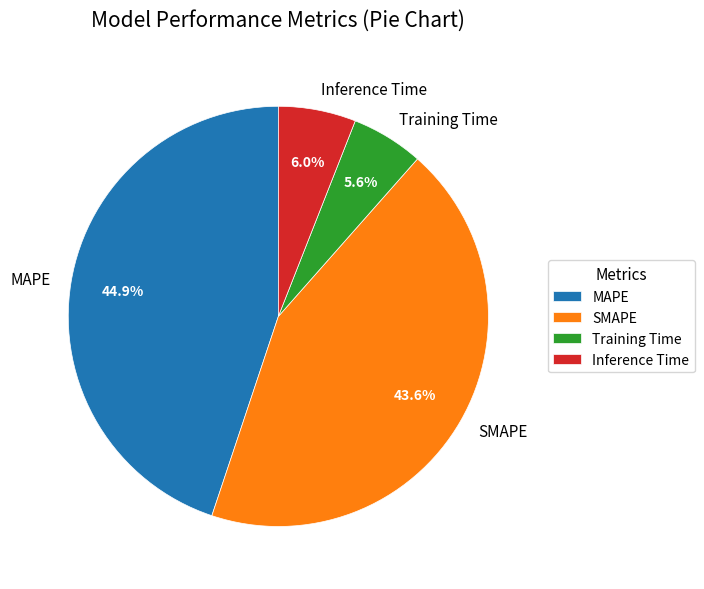

What is the ratio of the value at MAPE to the value at SMAPE?

1.0